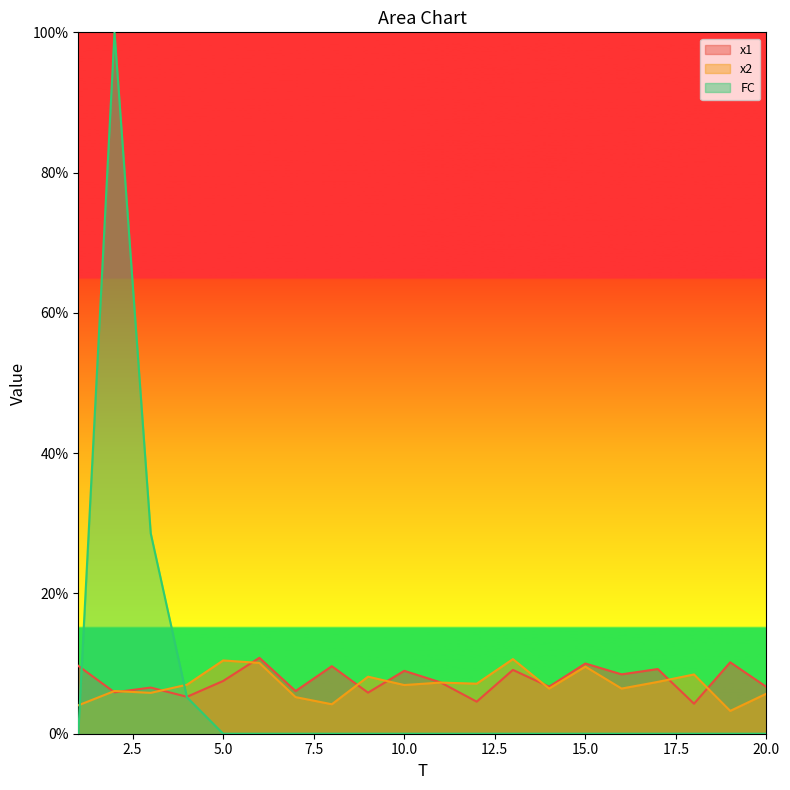

In x2, how many points are higher than both neighbors (excluding endpoints)?

7